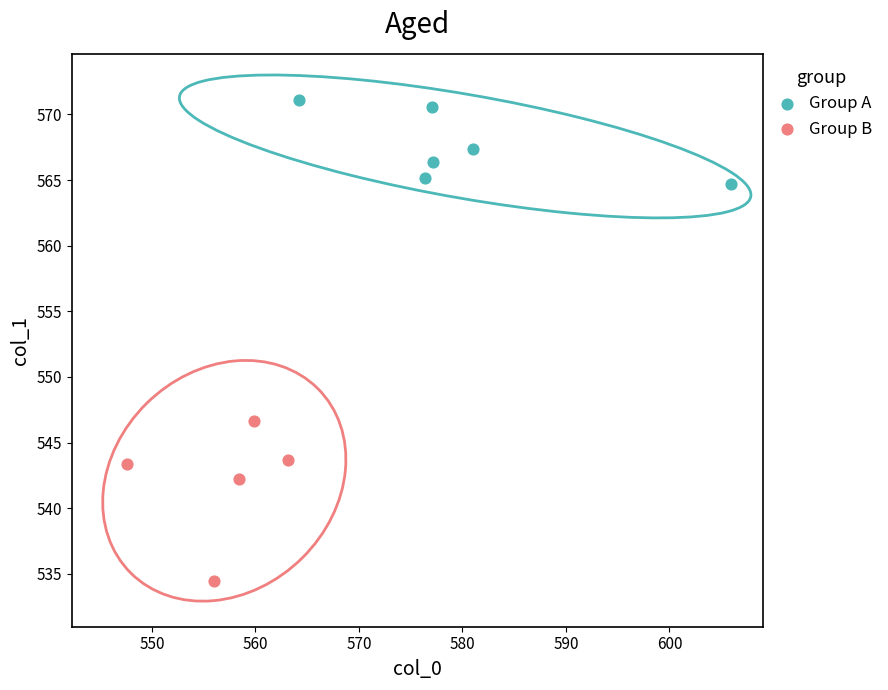

Which series contains the lowest Y value?

Group B